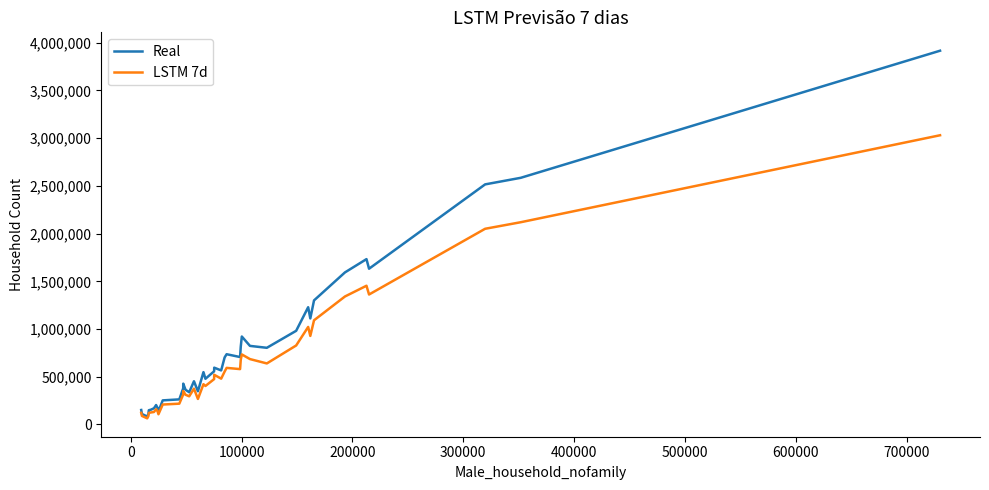

Which series has the largest range (max minus min)?

Real